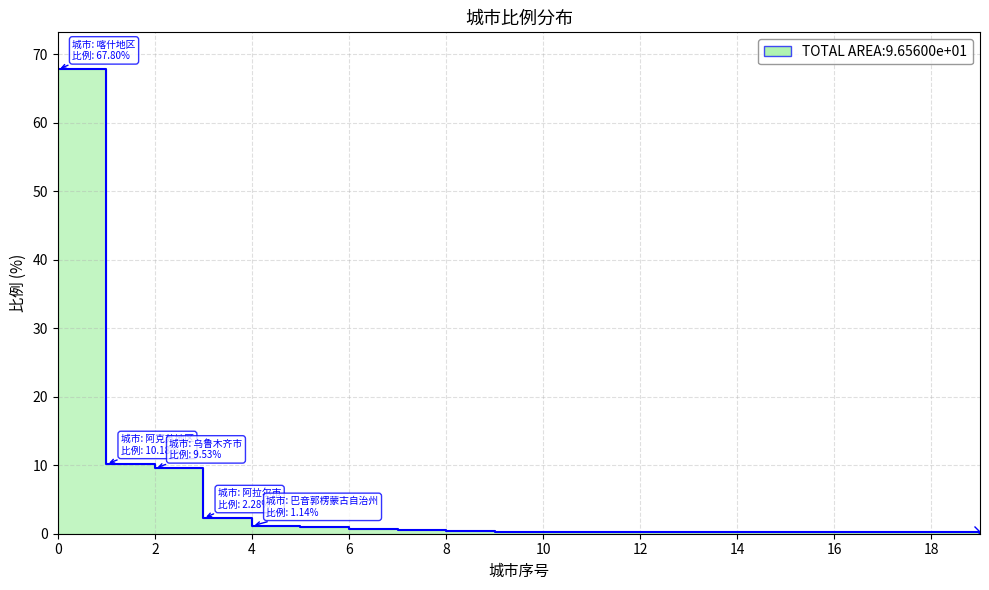

What is the value of the 4th point from the left?

2.3